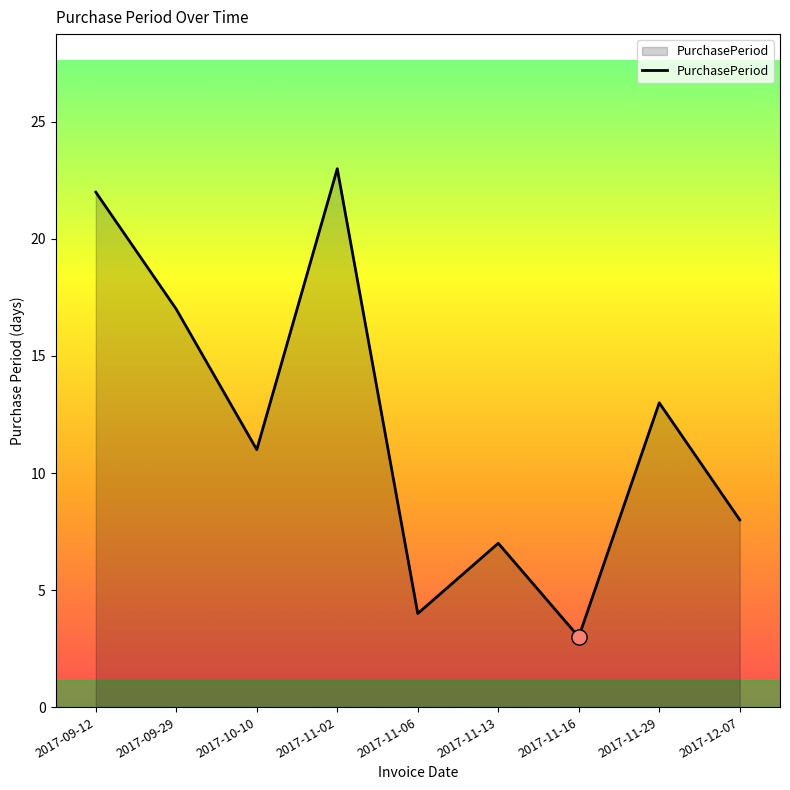

Between 2017-09-29 and 2017-11-16, which is larger?

2017-09-29